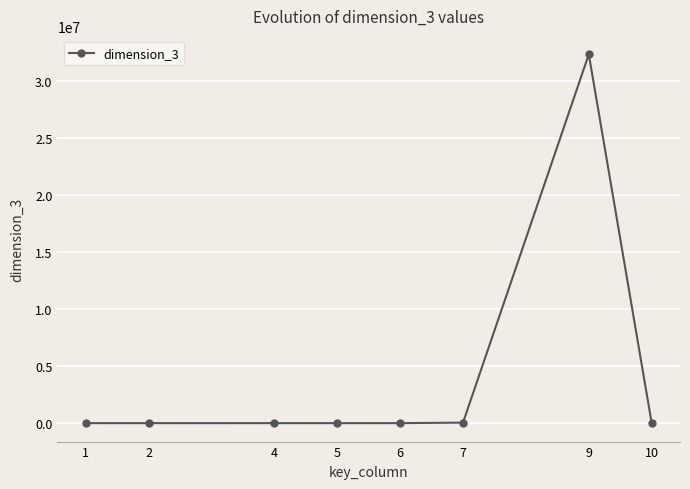

What is the difference between the maximum and minimum values?

32343111.0